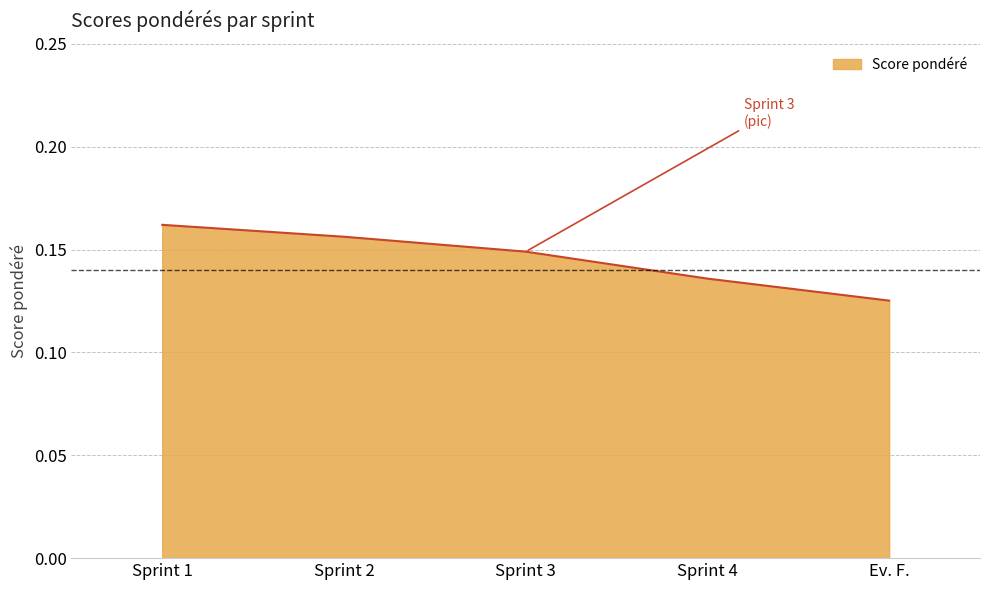

Count the number of categories in the chart.

5